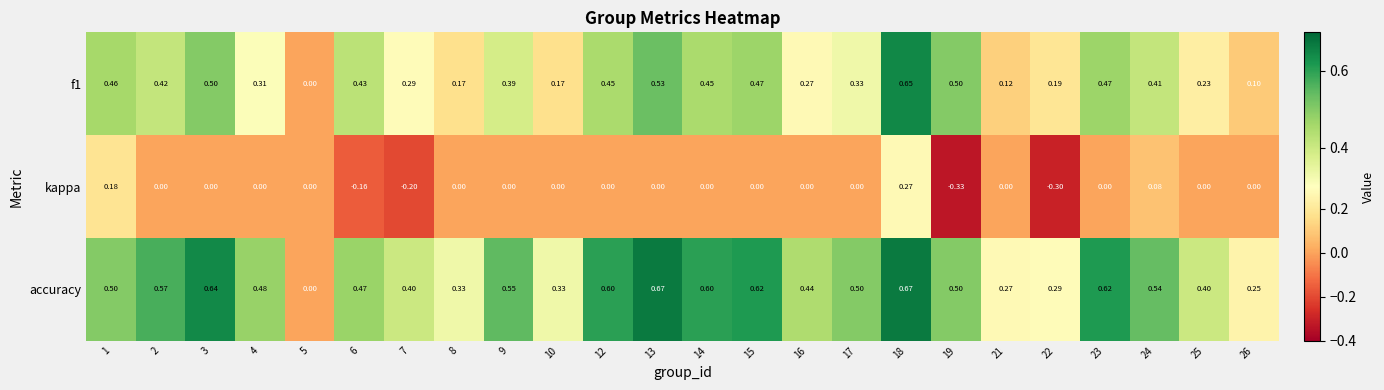

Which series has the largest total across all categories?

accuracy